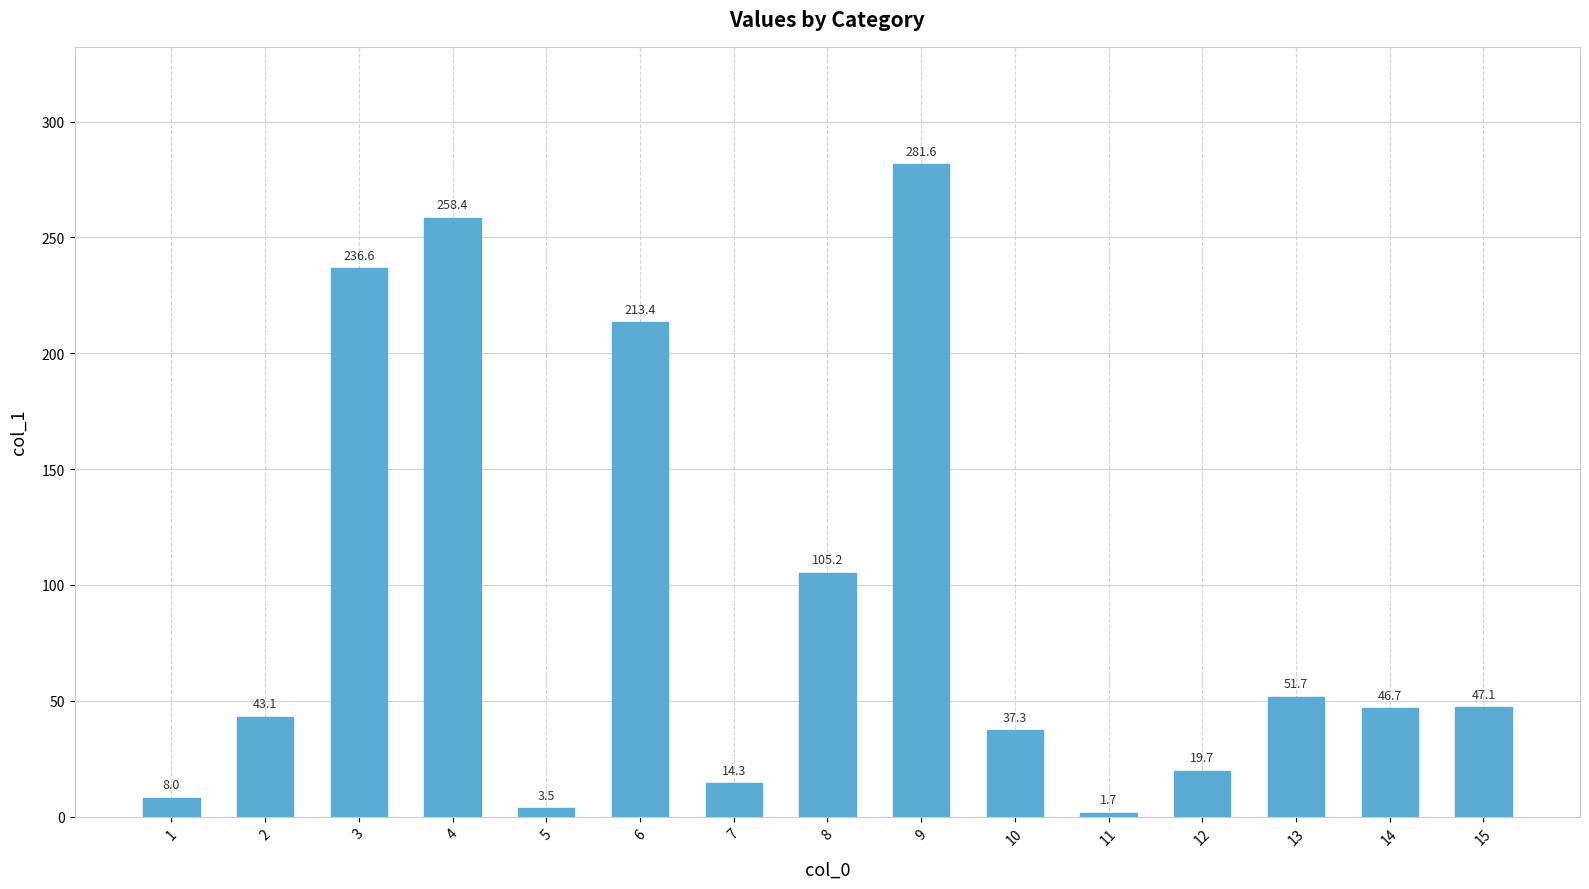

What is the smallest value displayed?

1.7